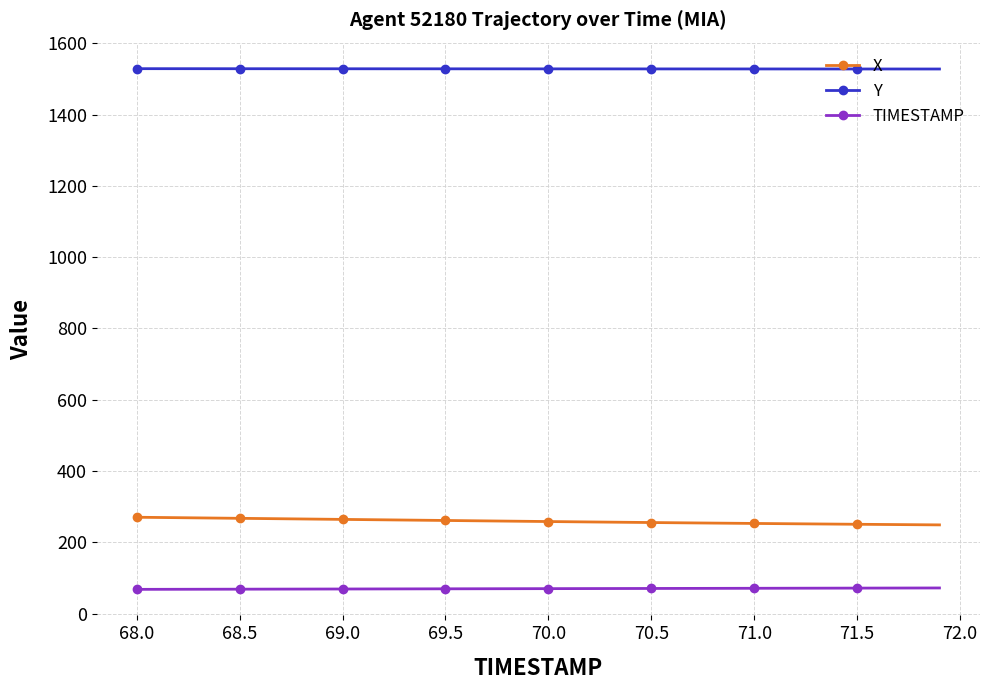

What is the average value of the X series?

258.9